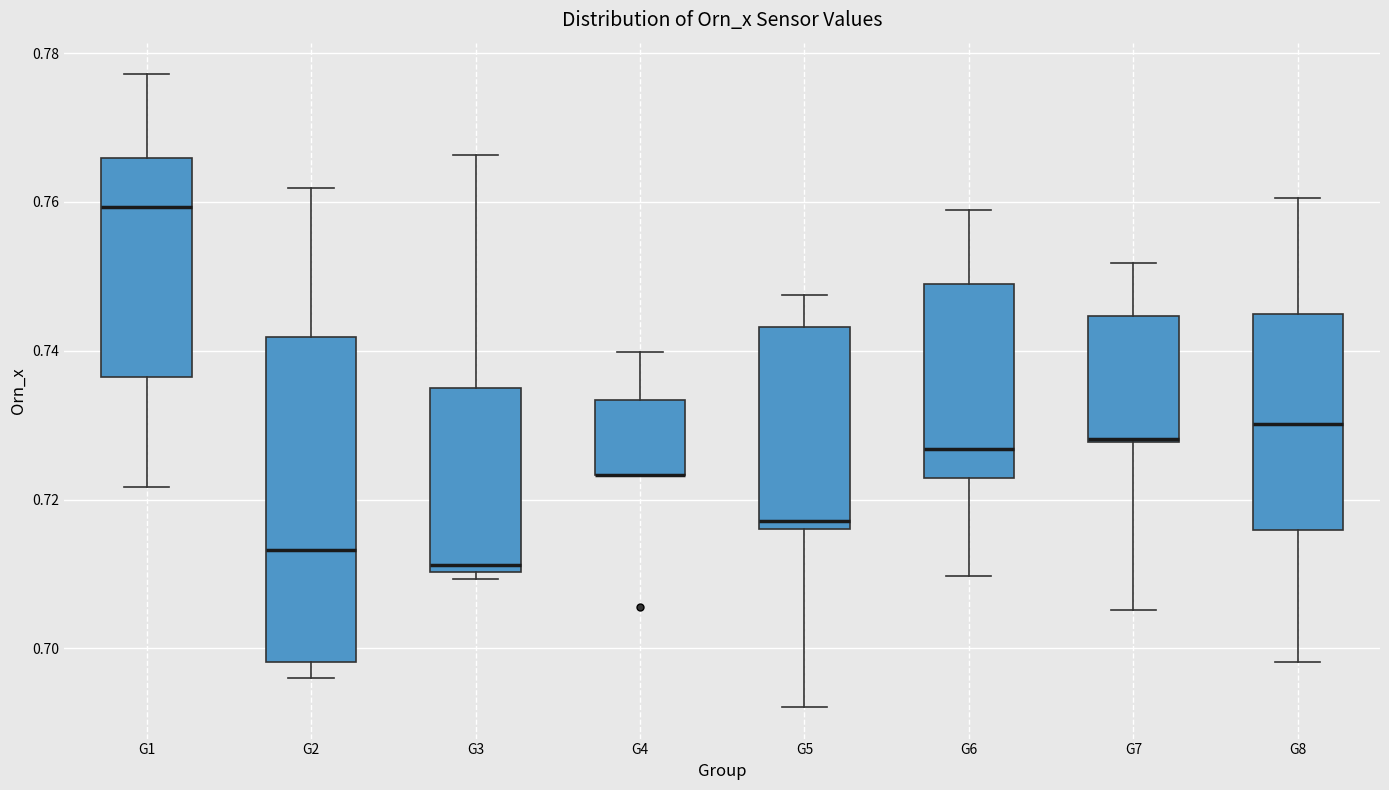

Reading left to right, read every box against the y-axis: the position of its median line, the range the box covers, and the ends of its whiskers. The values are not printed on the chart, so give them approximately, as read against the axis.

G1: median 0.760, box 0.736 to 0.766, whiskers 0.722 to 0.778
G2: median 0.714, box 0.698 to 0.742, whiskers 0.696 to 0.762
G3: median 0.712, box 0.710 to 0.736, whiskers 0.710 (just below the box's lower edge) to 0.766
G4: median 0.724 (drawn on the box's lower edge), box 0.724 to 0.734, whiskers 0.724 to 0.740
G5: median 0.718, box 0.716 to 0.744, whiskers 0.692 to 0.748
G6: median 0.726, box 0.722 to 0.748, whiskers 0.710 to 0.758
G7: median 0.728, box 0.728 to 0.744, whiskers 0.706 to 0.752
G8: median 0.730, box 0.716 to 0.744, whiskers 0.698 to 0.760